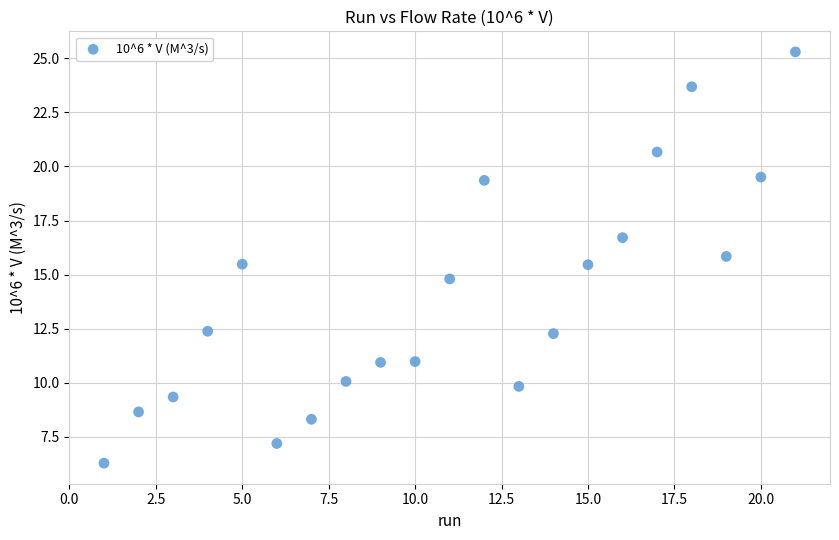

What is the range of Y values (max minus min)?

19.0